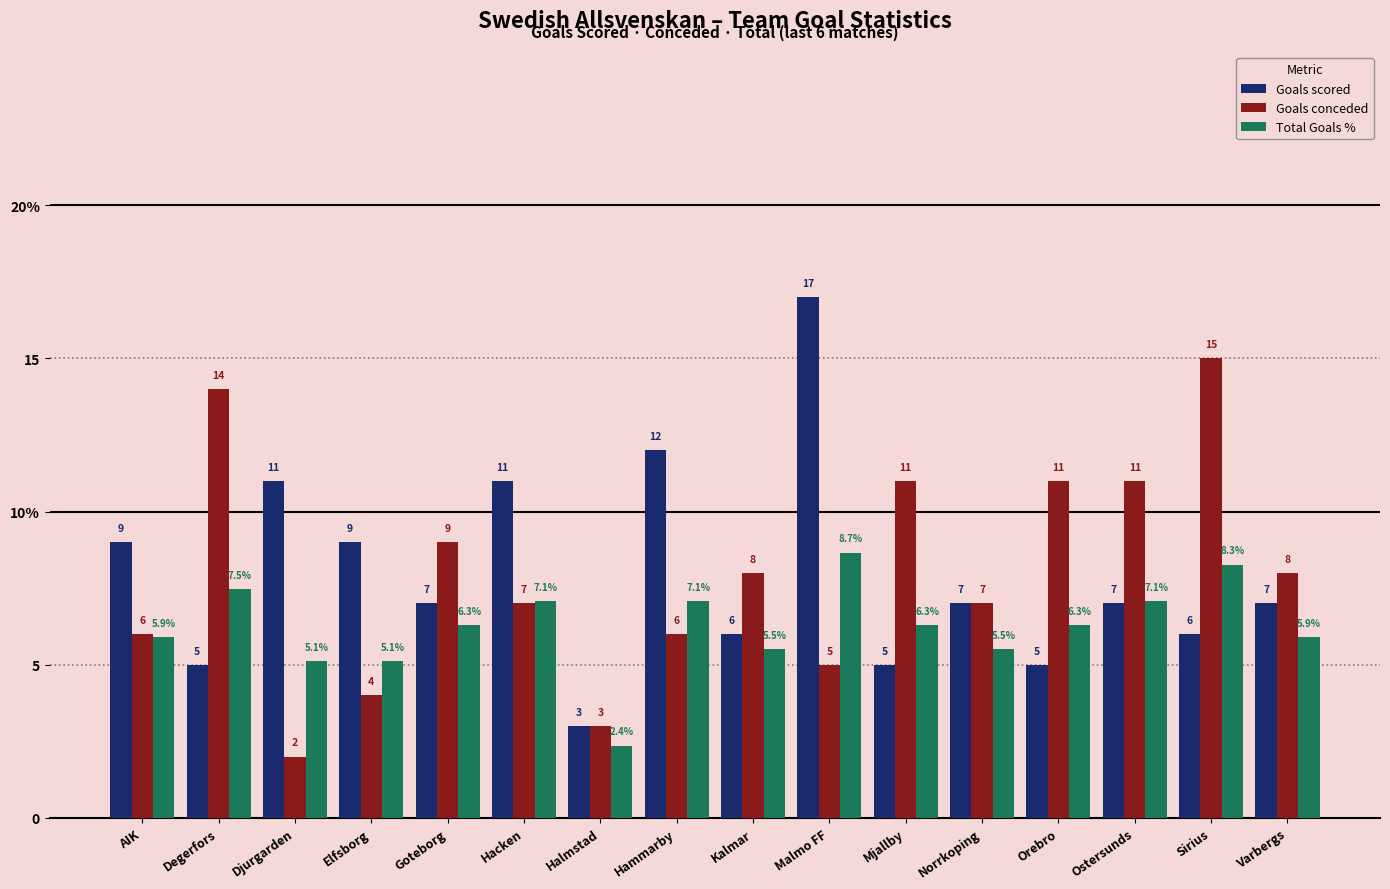

Reading left to right, extract all data points from this chart.

Goals scored: 9.0	5.0	11.0	9.0	7.0	11.0	3.0	12.0	6.0	17.0	5.0	7.0	5.0	7.0	6.0	7.0
Goals conceded: 6.0	14.0	2.0	4.0	9.0	7.0	3.0	6.0	8.0	5.0	11.0	7.0	11.0	11.0	15.0	8.0
Total Goals %: 5.9	7.5	5.1	5.1	6.3	7.1	2.4	7.1	5.5	8.7	6.3	5.5	6.3	7.1	8.3	5.9